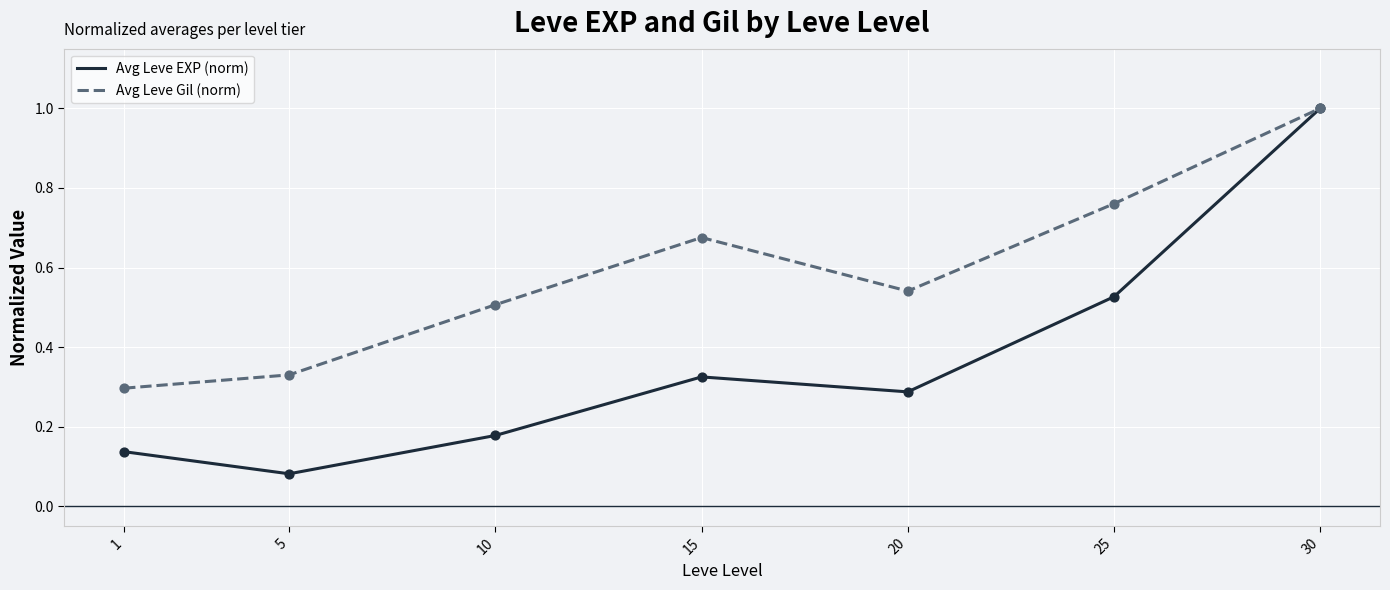

What is the total value across all series at 1?

0.4